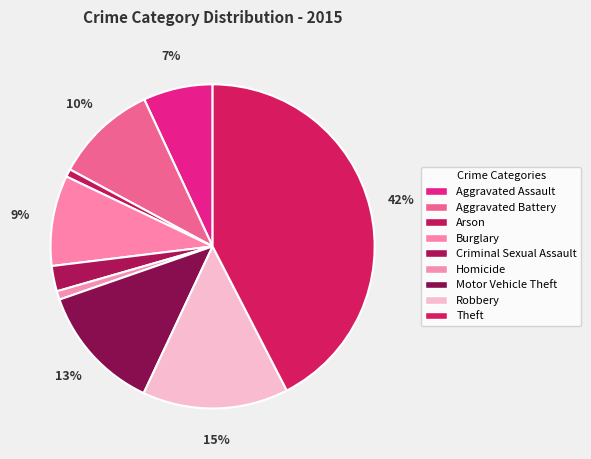

Which has a higher value, Aggravated Battery or Arson?

Aggravated Battery